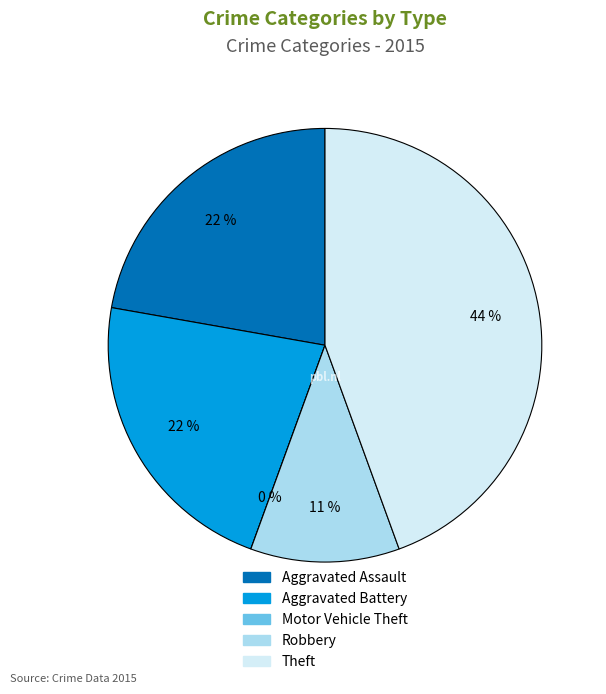

To the nearest percent, what is the difference between the Aggravated Battery and Theft slice percentages?

22%